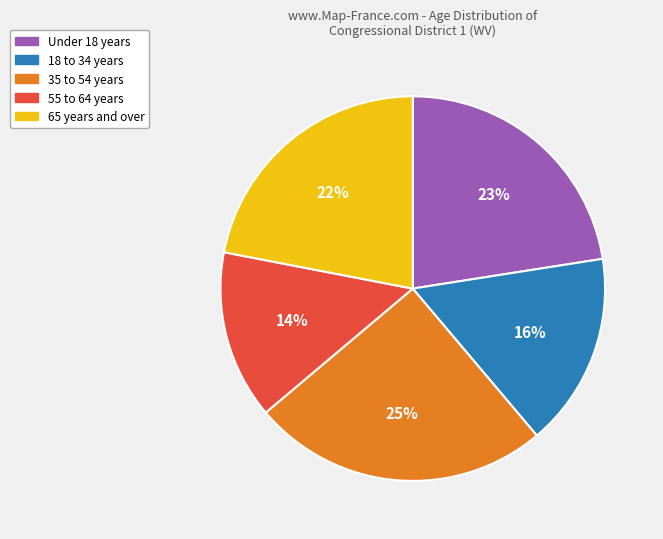

To the nearest percent, what is the average slice percentage?

20%